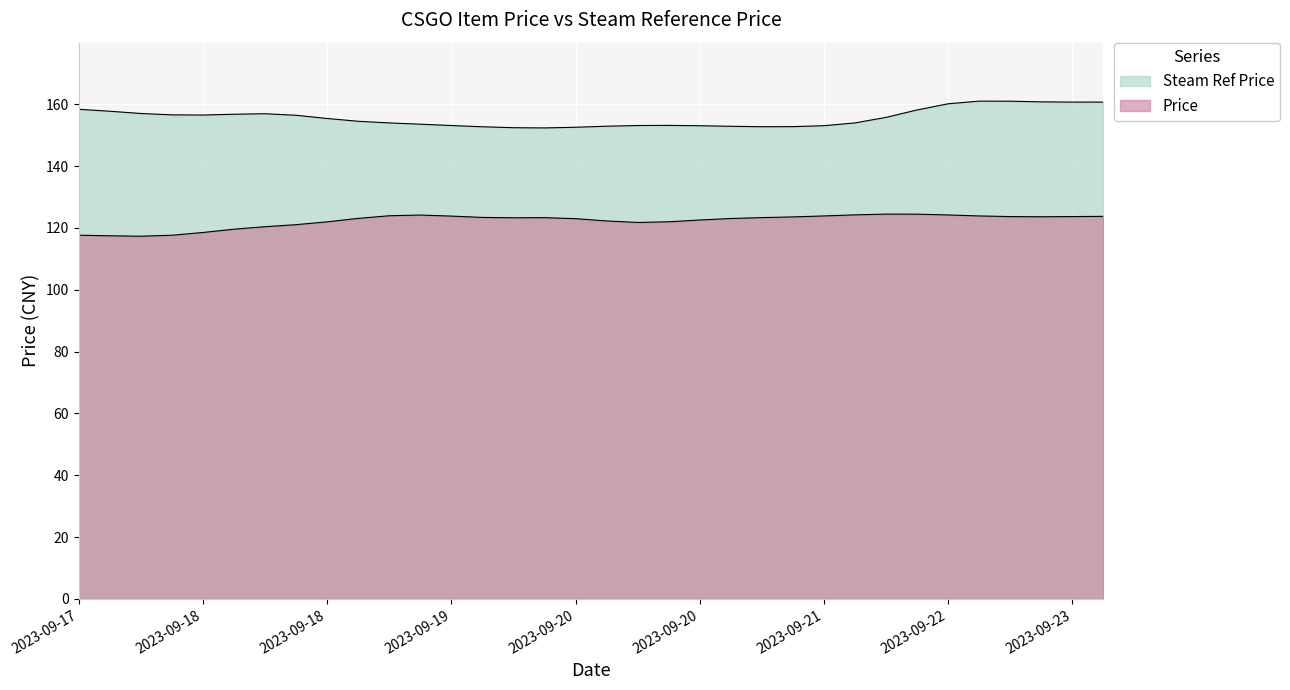

Does the chart display data point markers on the line(s)?

No